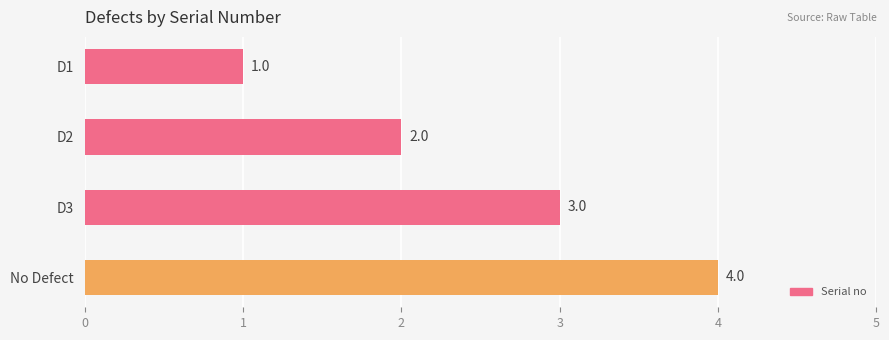

Count the values in the range 2 to 4.

3